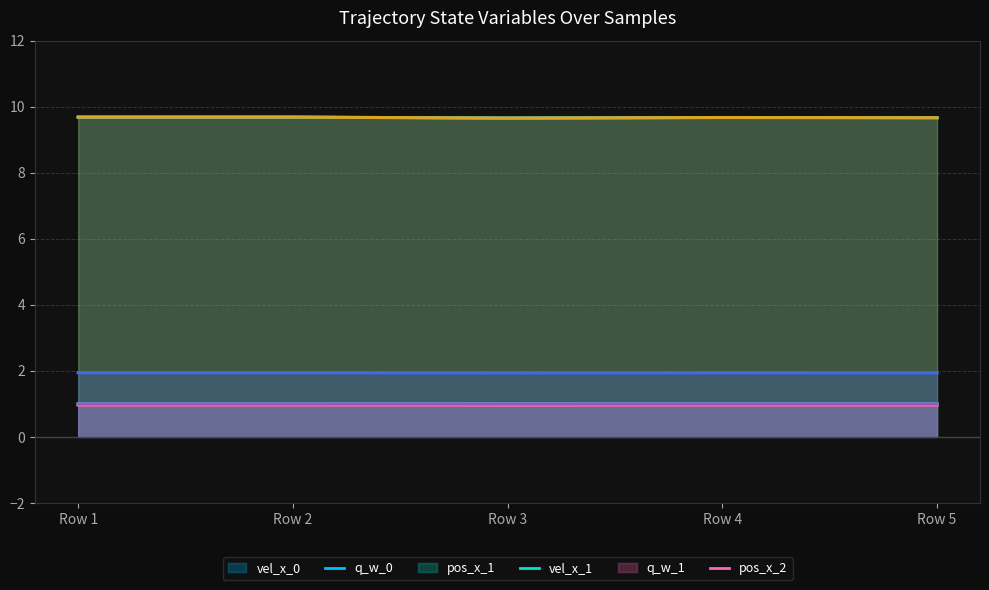

What are all the series names shown in the legend?

vel_x_0, q_w_0, pos_x_1, vel_x_1, q_w_1, pos_x_2